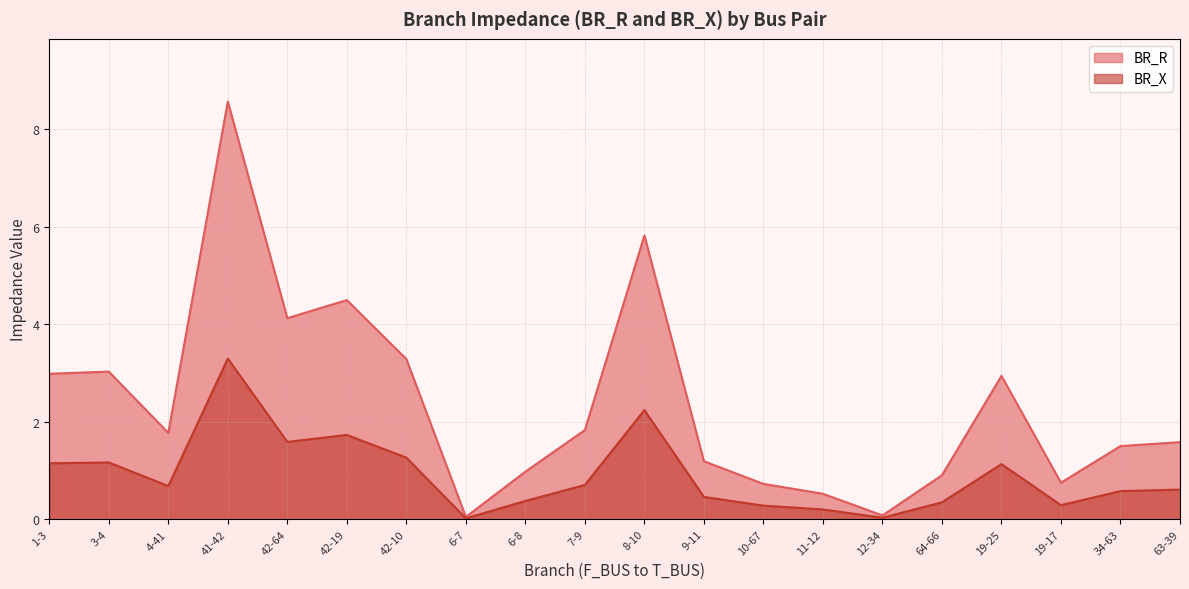

Reading right to left, extract all data points from this chart.

BR_R: 1.6	1.5	0.7	2.9	0.9	0.1	0.5	0.7	1.2	5.8	1.8	1.0	0.0	3.3	4.5	4.1	8.6	1.8	3.0	3.0
BR_X: 0.6	0.6	0.3	1.1	0.3	0.0	0.2	0.3	0.5	2.2	0.7	0.4	0.0	1.3	1.7	1.6	3.3	0.7	1.2	1.1